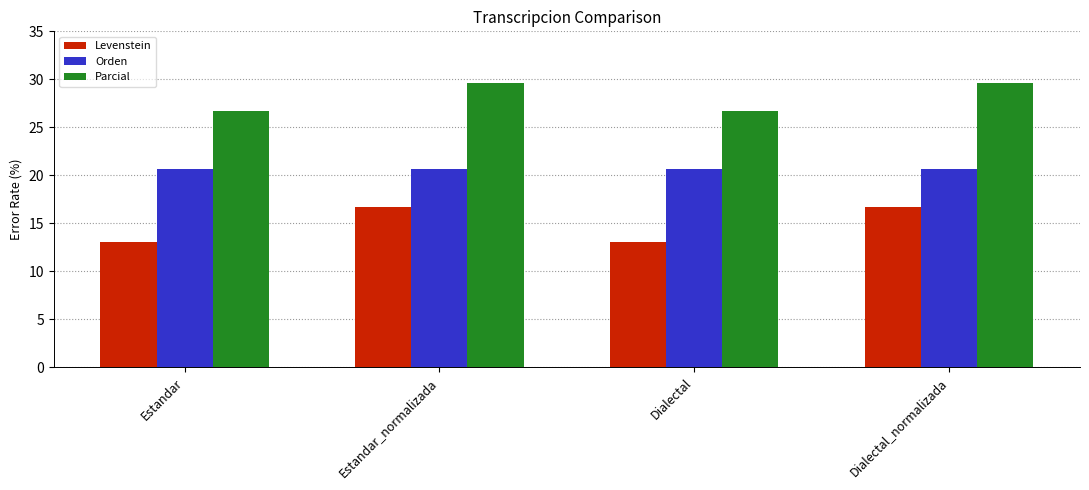

Which series has the largest total across all categories?

Parcial